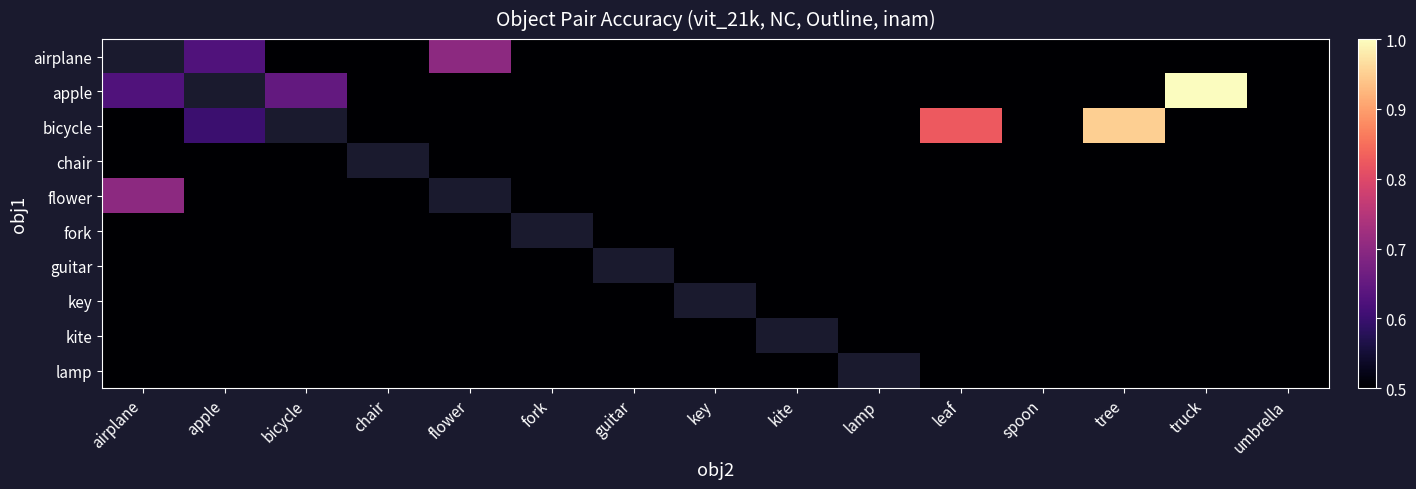

What is the difference between the maximum and minimum values in the apple series?

0.5